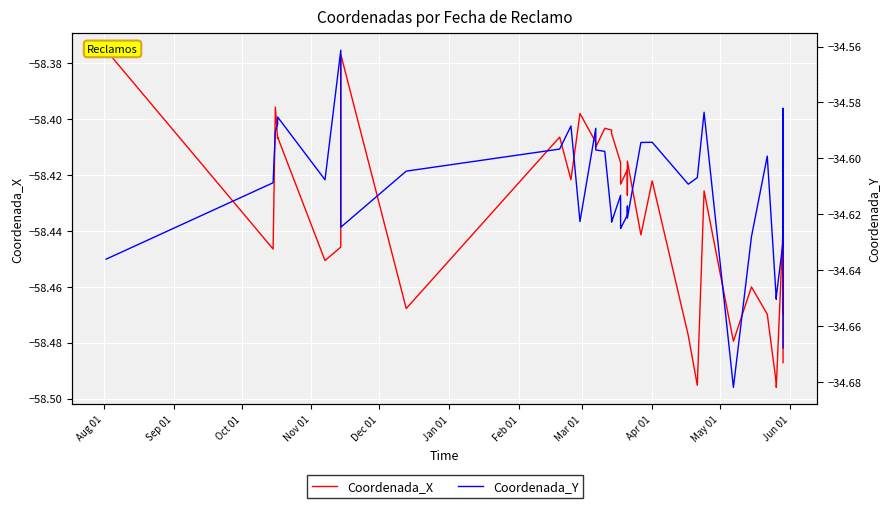

What is the maximum value for Coordenada_Y?

-34.6